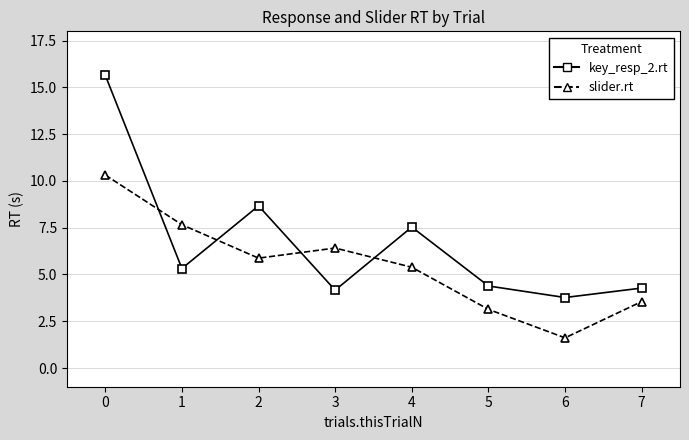

What is the difference between the maximum and second lowest values in the key_resp_2.rt series?

11.5